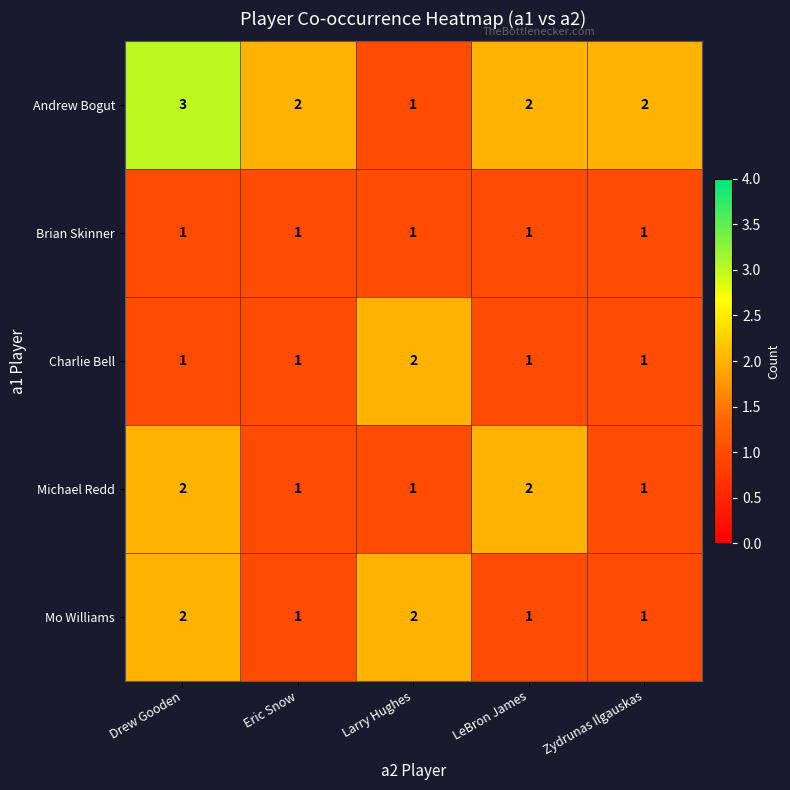

What is the sum of all Andrew Bogut values?

10